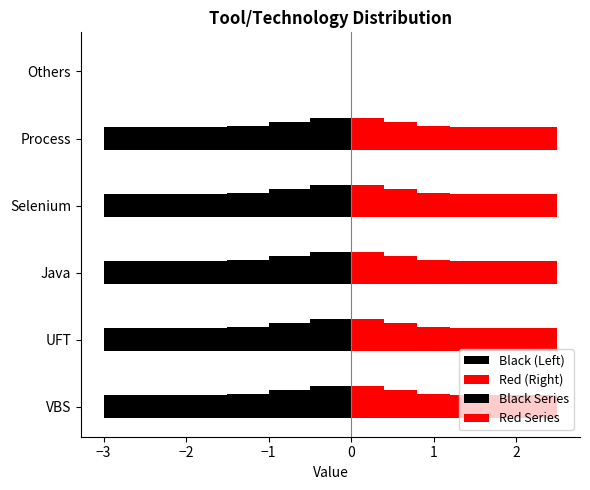

What is the highest value of the Red Series series?

2.5